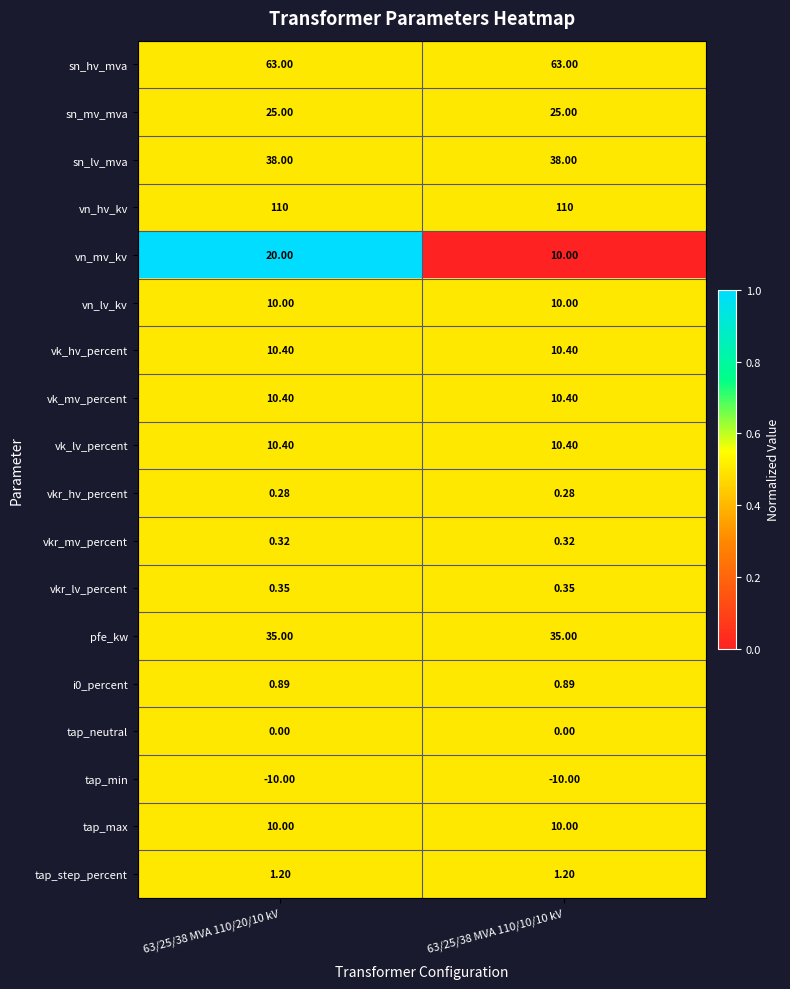

Which series has the widest spread of values?

vn_mv_kv